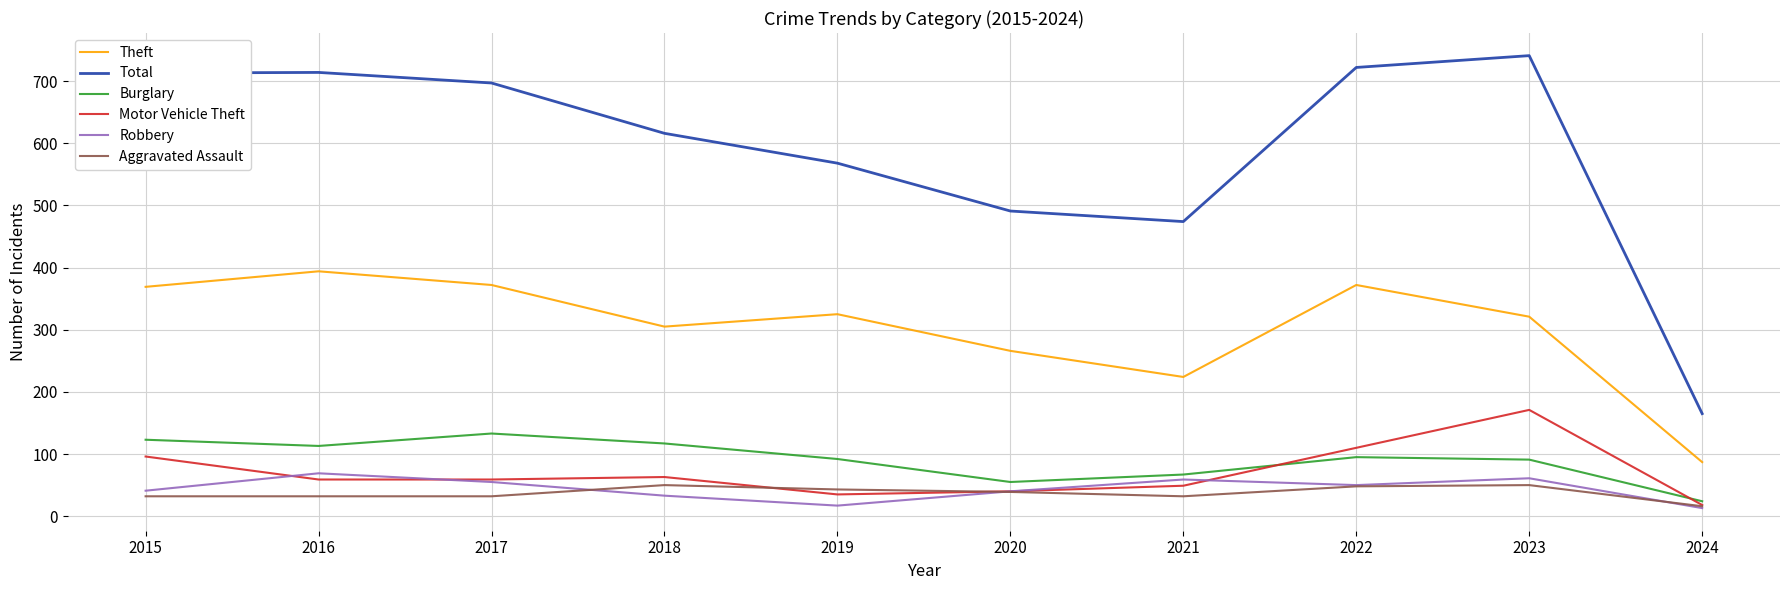

True or false: Robbery and Burglary cross at least once.

False